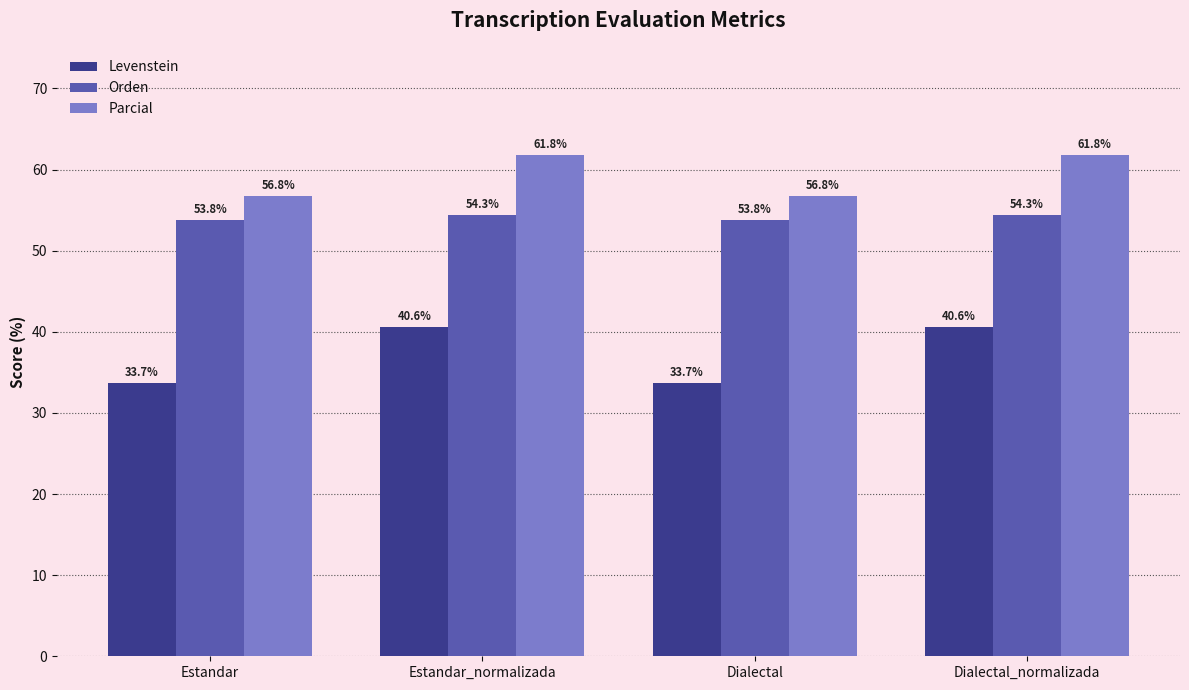

Reading left to right, extract all data points from this chart.

Levenstein: Estandar=33.7	Estandar_normalizada=40.6	Dialectal=33.7	Dialectal_normalizada=40.6
Orden: Estandar=53.8	Estandar_normalizada=54.3	Dialectal=53.8	Dialectal_normalizada=54.3
Parcial: Estandar=56.8	Estandar_normalizada=61.8	Dialectal=56.8	Dialectal_normalizada=61.8